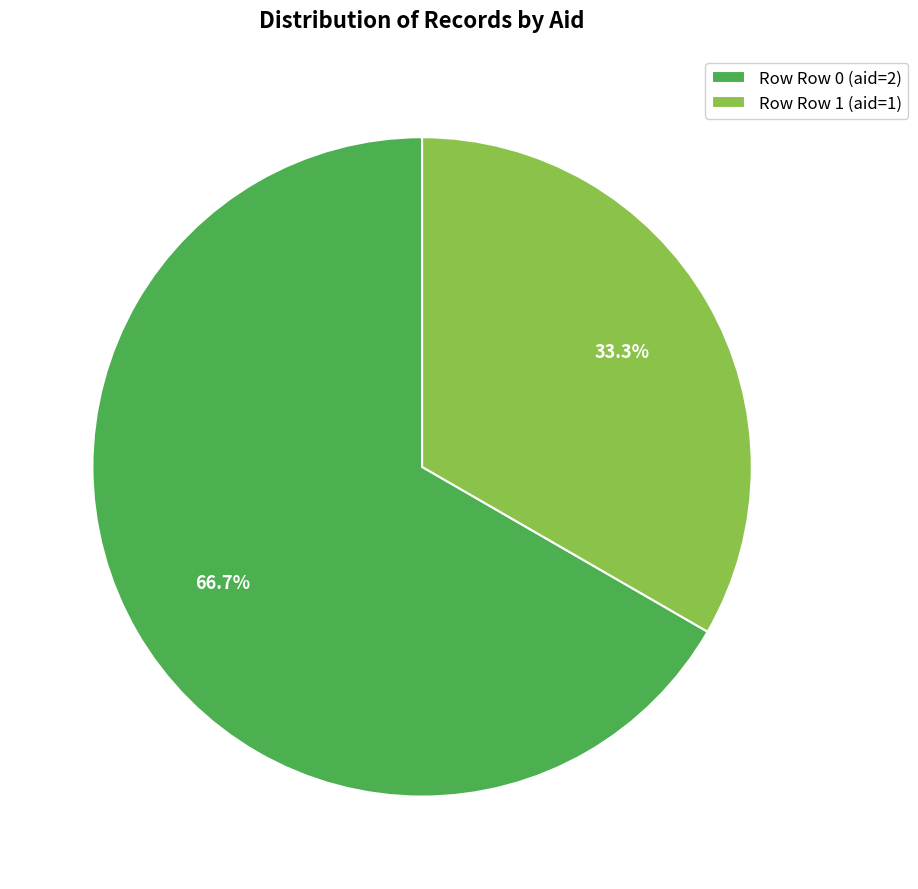

What is the smallest slice in the pie chart?

Row Row 1 (aid=1)